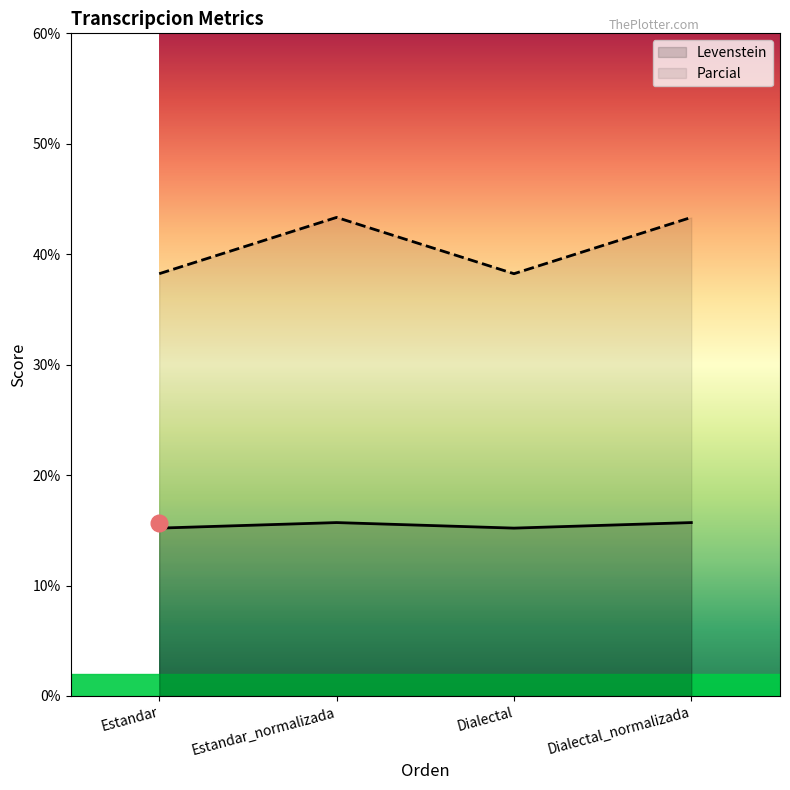

Which category has the highest value in the Levenstein series?

Estandar_normalizada